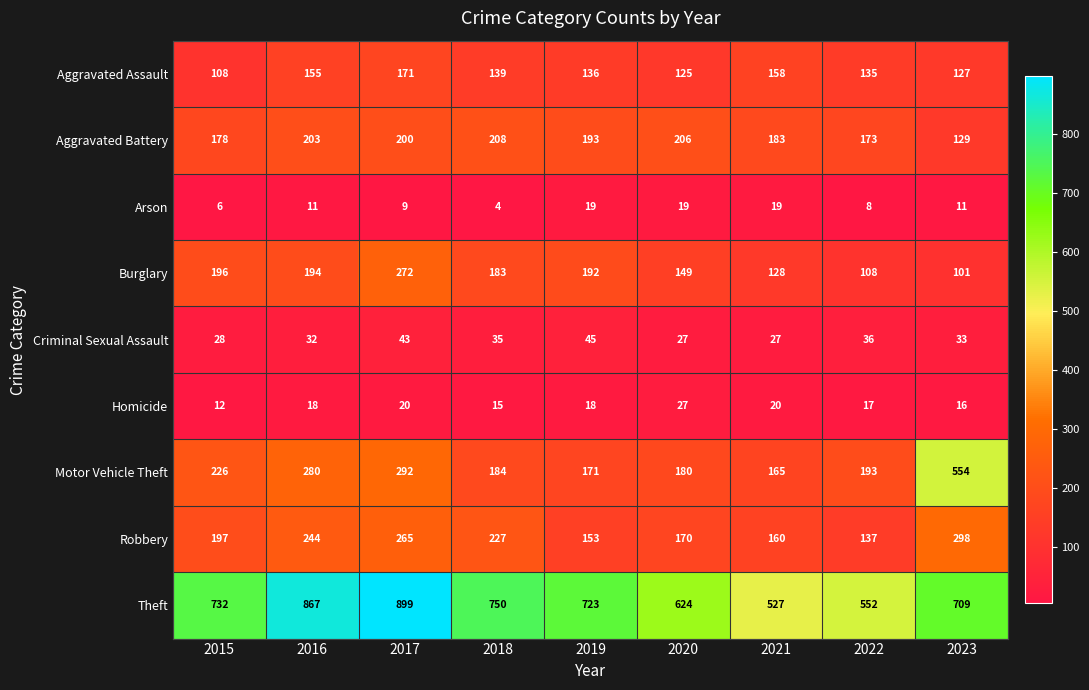

What is the total value across all series at 2015?

1683